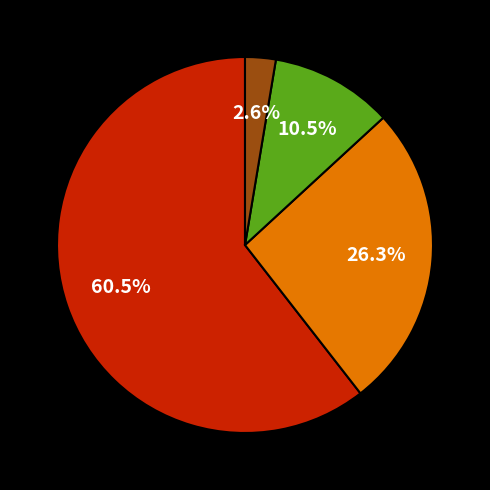

Is there any slice that represents more than half of the pie?

Yes